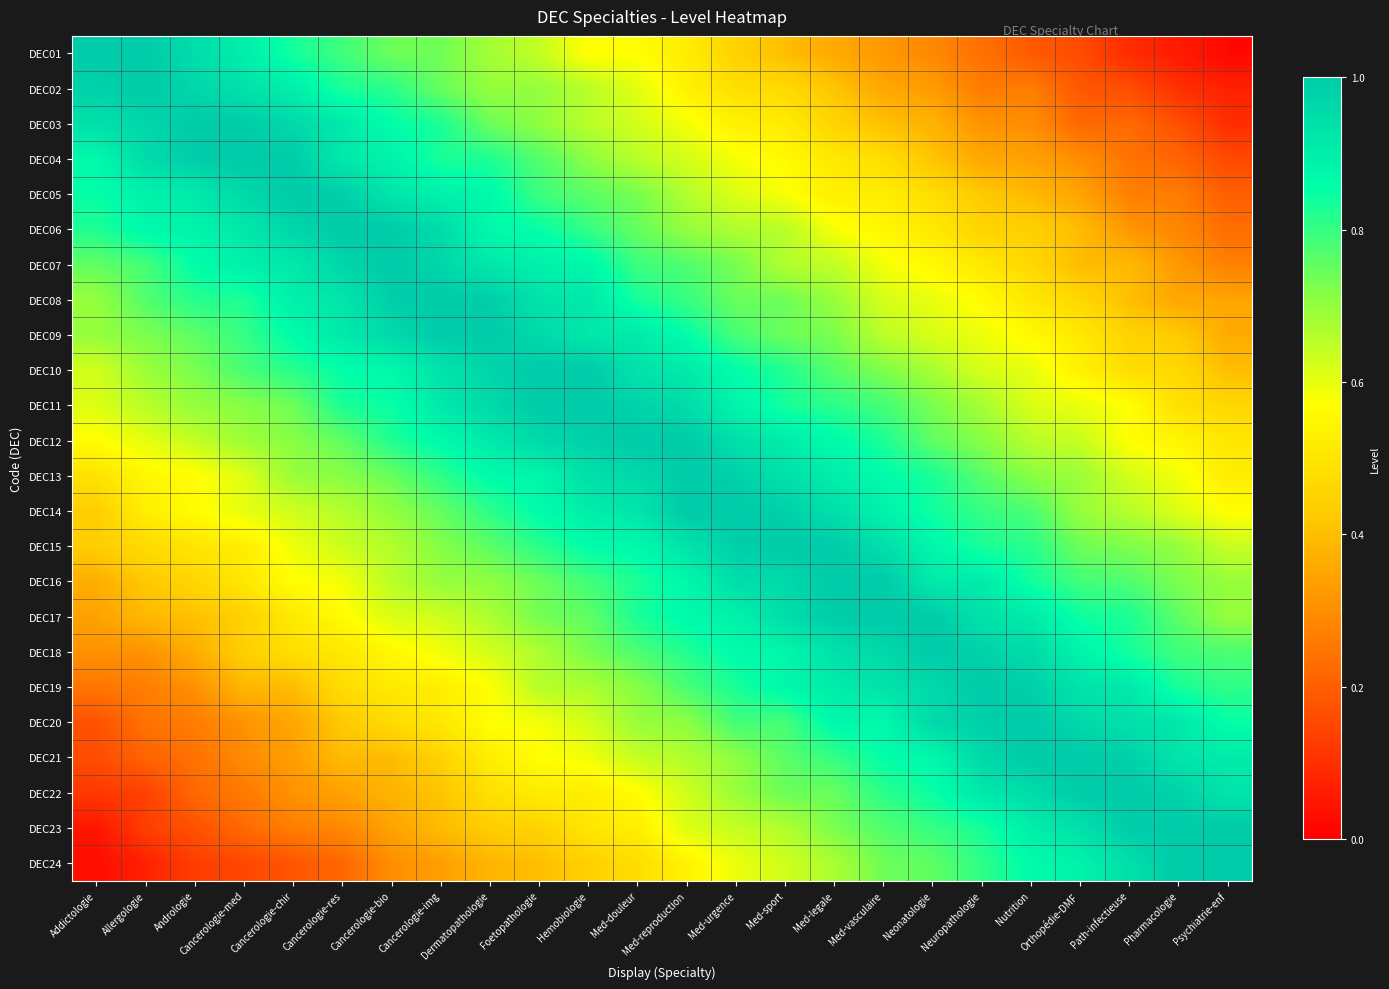

At which category does the chart reach its minimum across all series?

Psychiatrie-enf